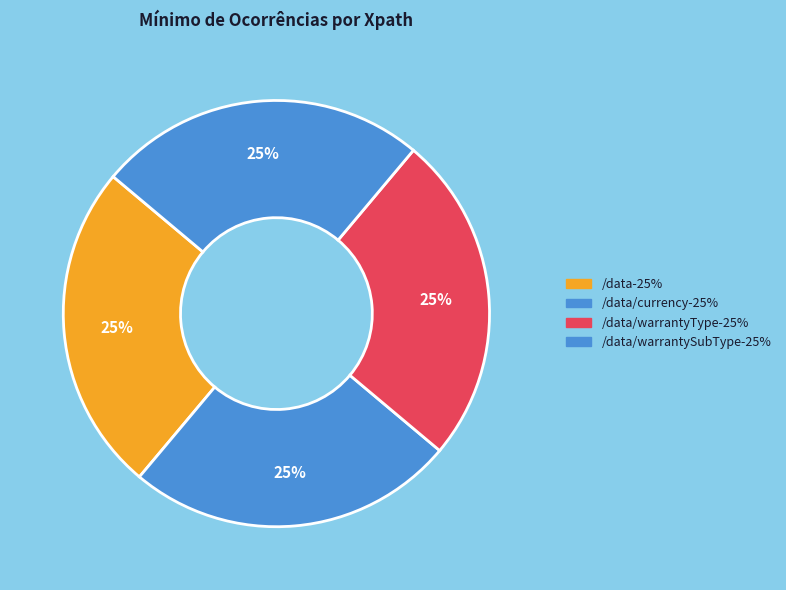

Is there any slice that represents more than half of the pie?

No